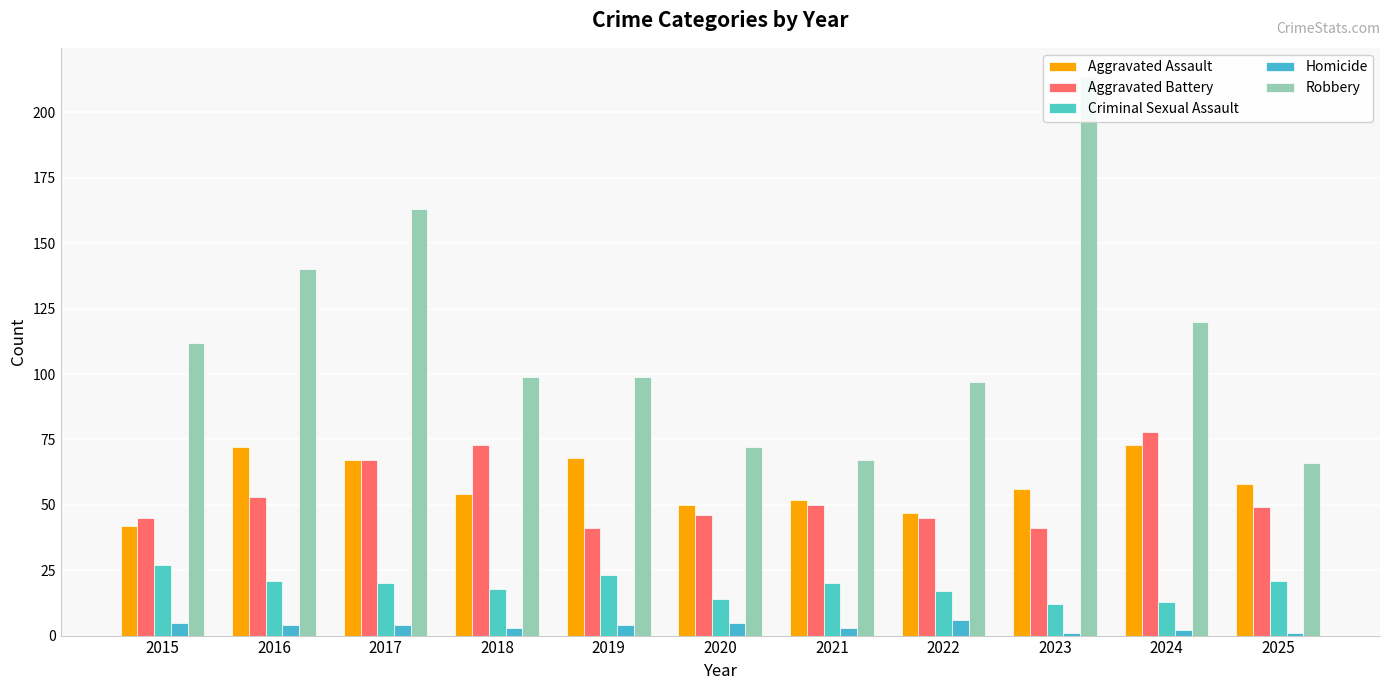

What are all the series names shown in the legend?

Aggravated Assault, Aggravated Battery, Criminal Sexual Assault, Homicide, Robbery